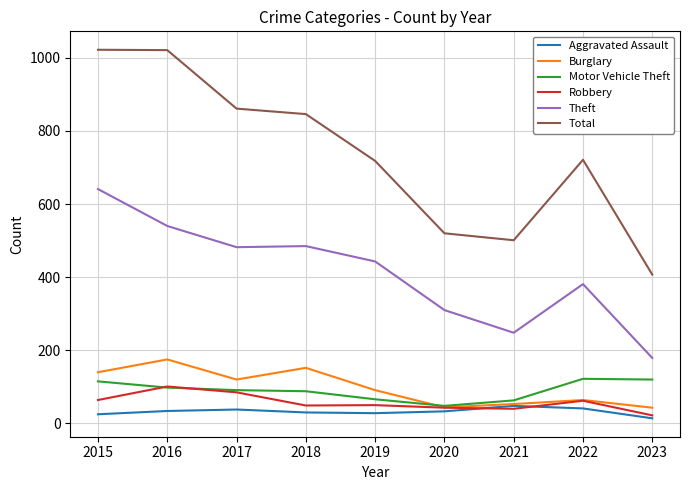

What is the sum of the Total values at 2022 and 2023?

1128